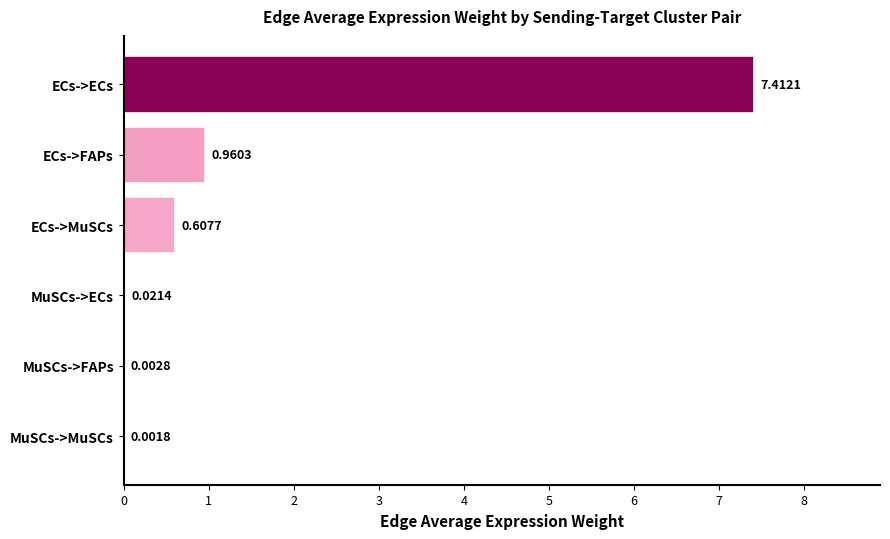

Does the chart contain stacked bars?

No